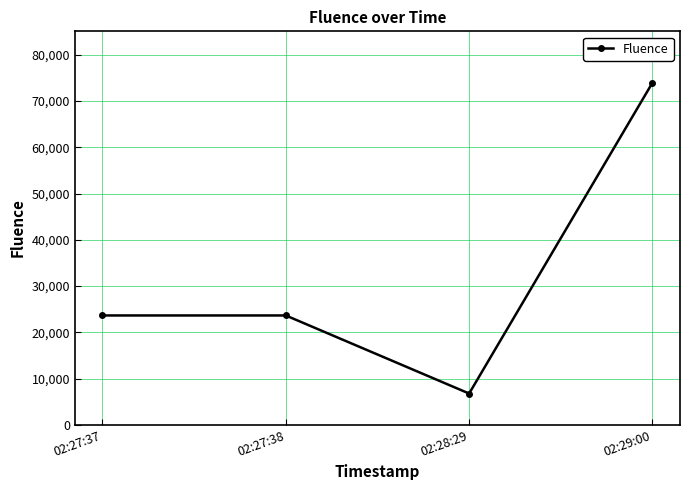

Read the value at 02:28:29, to the nearest 50.

6750